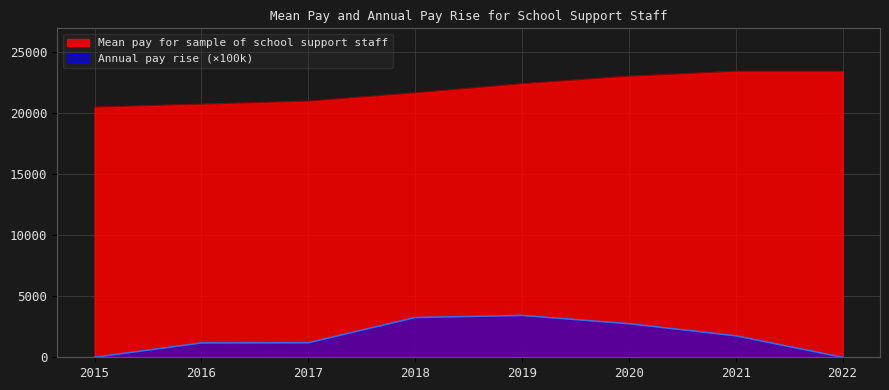

Is it true that Annual pay rise equals 0.0 at 2022?

True